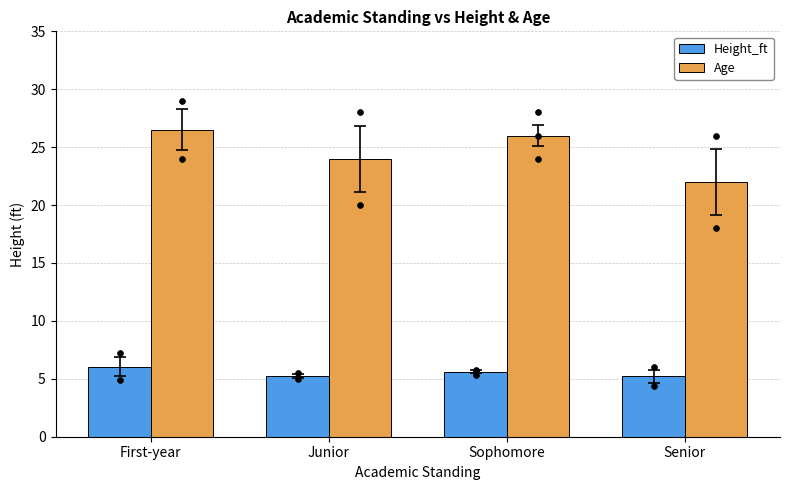

Is the value of Height_ft at First-year greater than the value of Age at Sophomore?

No